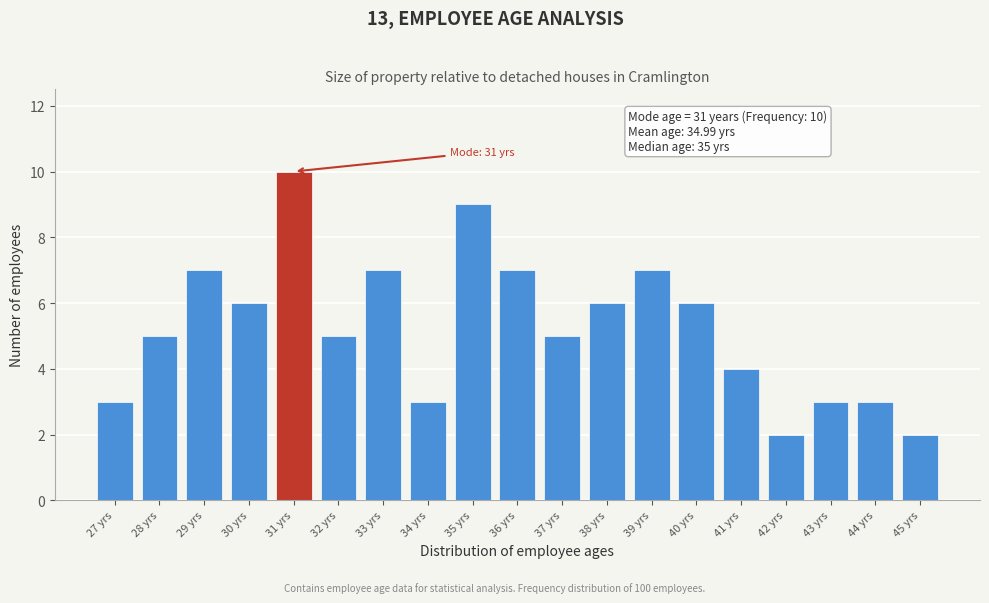

Reading right to left, transcribe all the data shown in this chart.

45 yrs=2	44 yrs=3	43 yrs=3	42 yrs=2	41 yrs=4	40 yrs=6	39 yrs=7	38 yrs=6	37 yrs=5	36 yrs=7	35 yrs=9	34 yrs=3	33 yrs=7	32 yrs=5	31 yrs=10	30 yrs=6	29 yrs=7	28 yrs=5	27 yrs=3